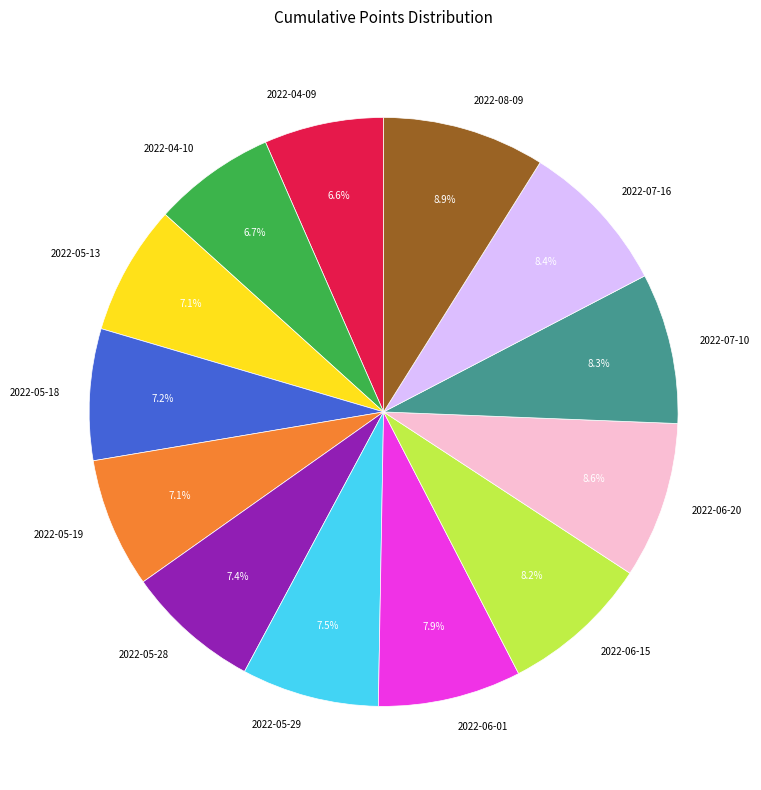

True or false: 2022-05-19 accounts for 7% of the total.

True